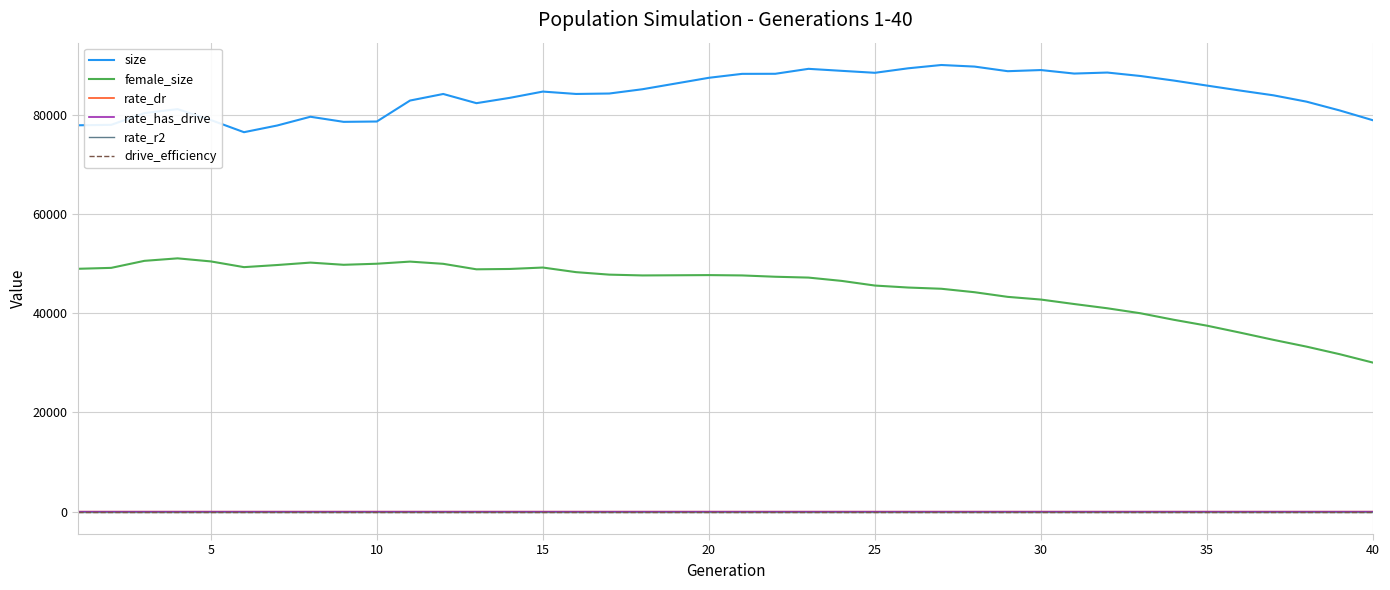

Which series has the largest total across all categories?

size